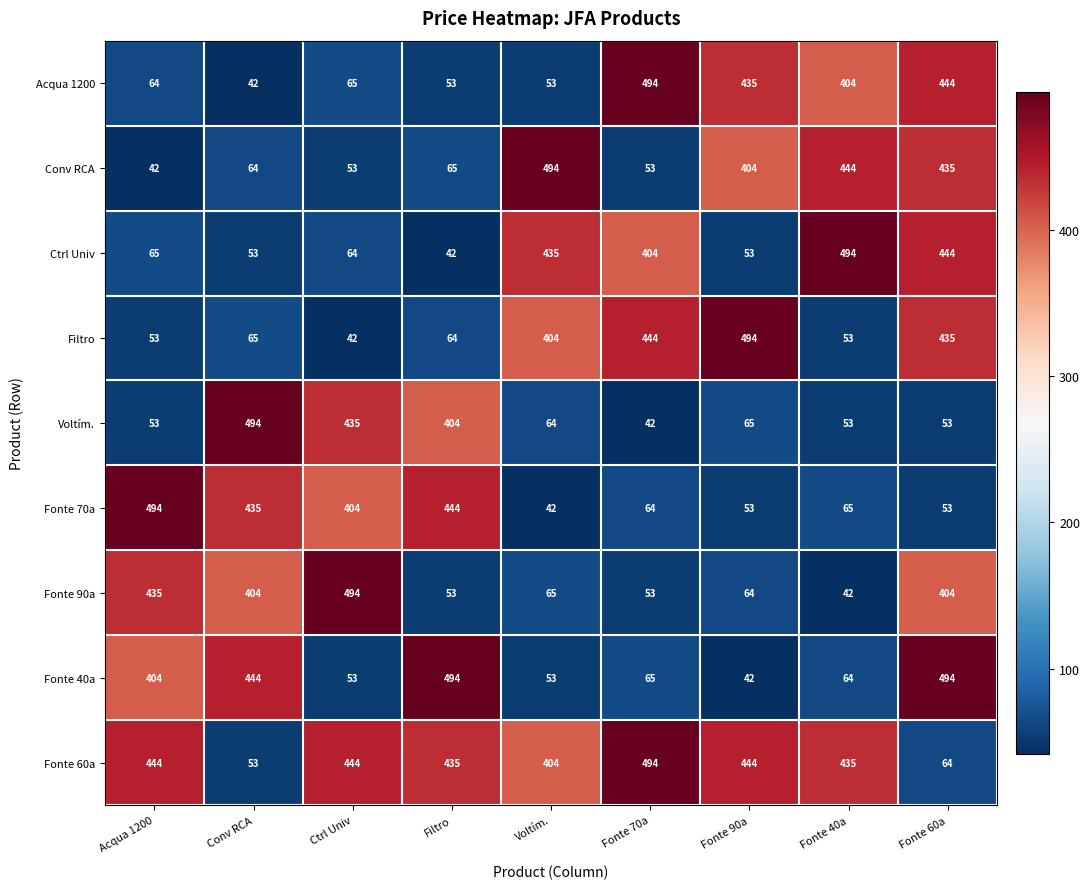

Is it true that Fonte 90a equals 59 at Fonte 40a?

False